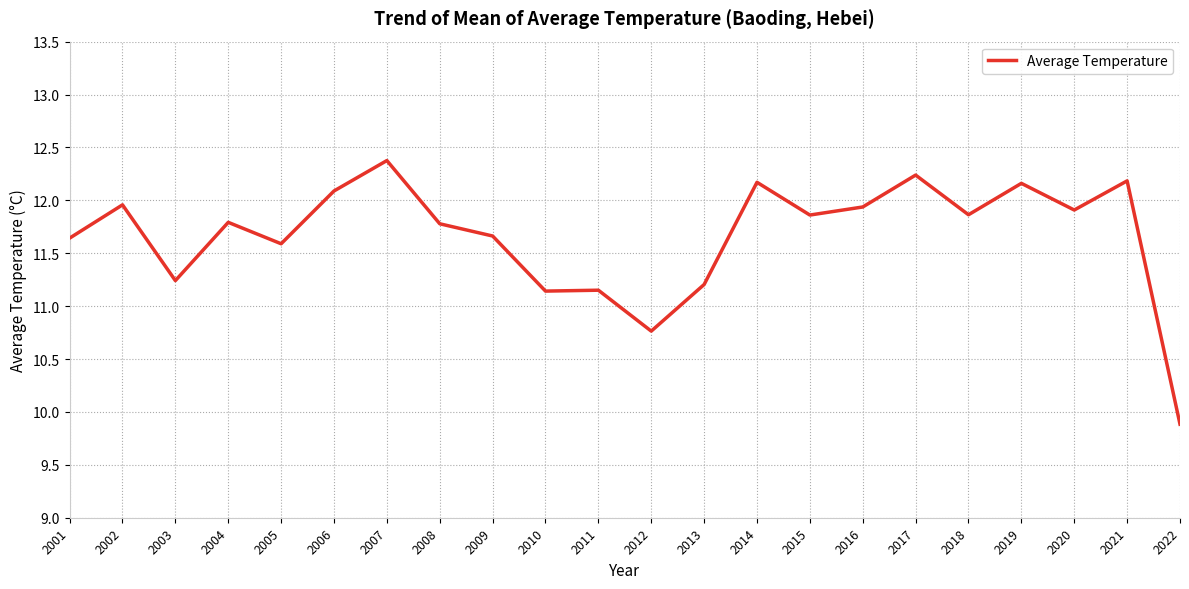

The chart shows a value of 3.1 at 2018. True or false?

False